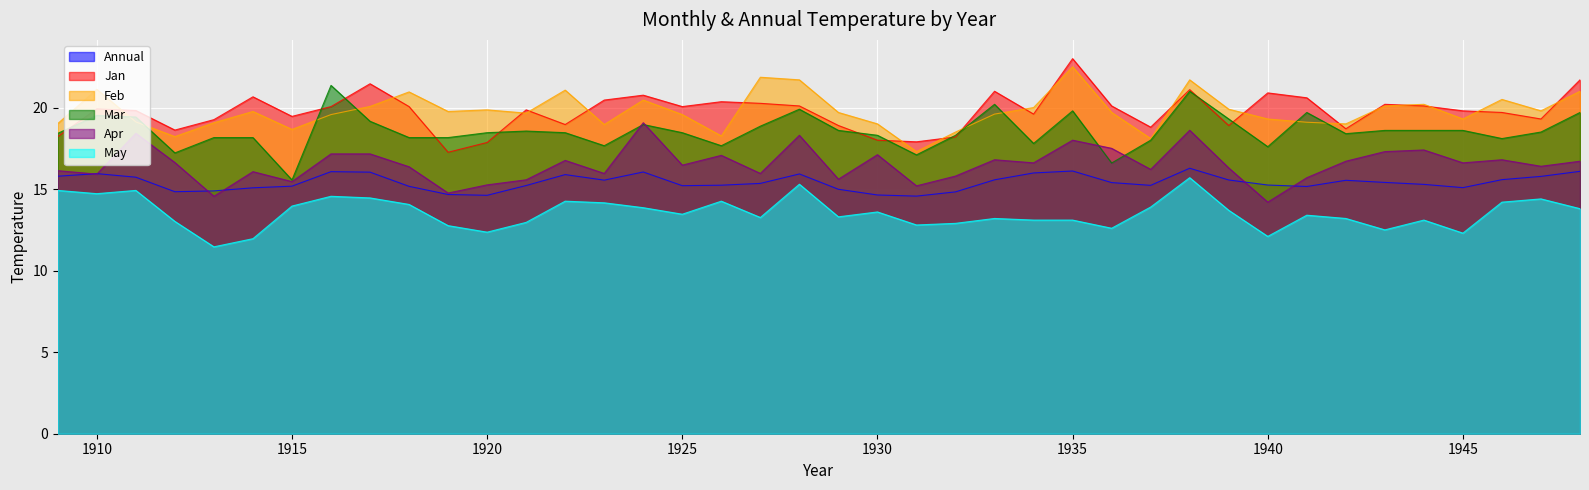

In Mar, how many points are higher than both neighbors (excluding endpoints)?

9